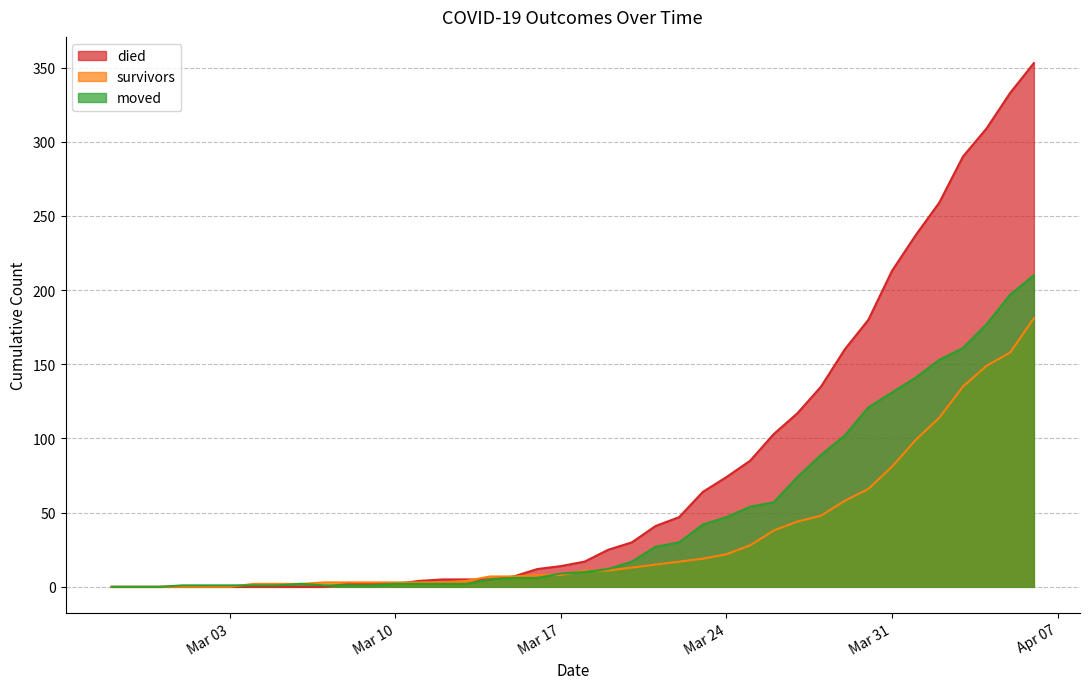

Rank the series at 2020-03-15 from lowest to highest value.

moved, survivors, died